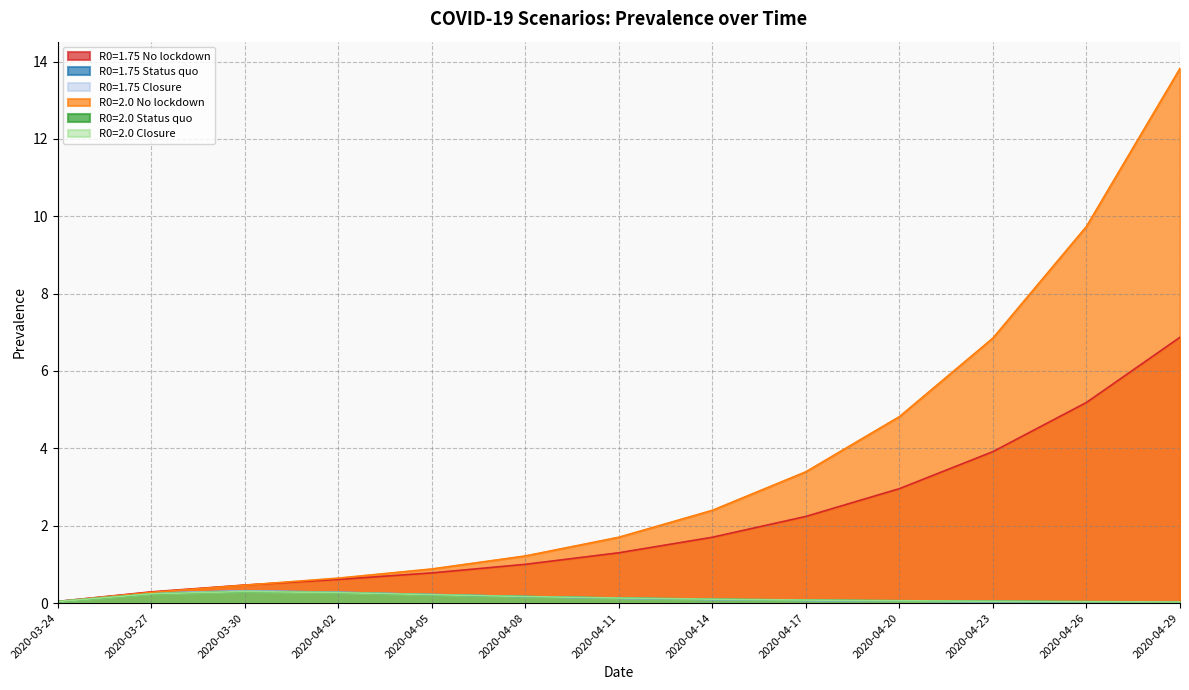

Does the chart display data point markers on the line(s)?

No